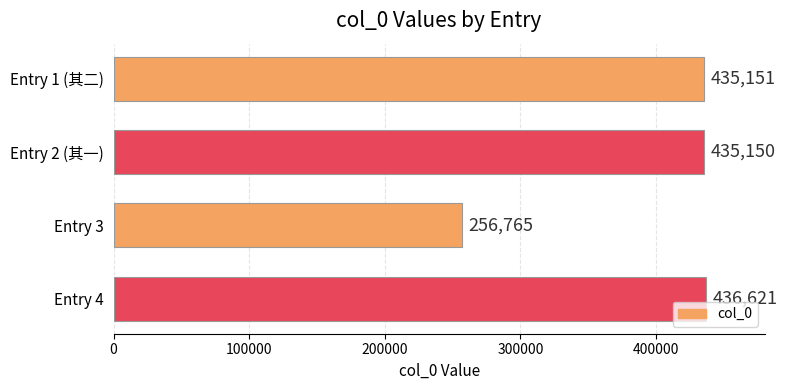

Reading bottom to top, list all the values displayed in this chart.

436621	256765	435150	435151